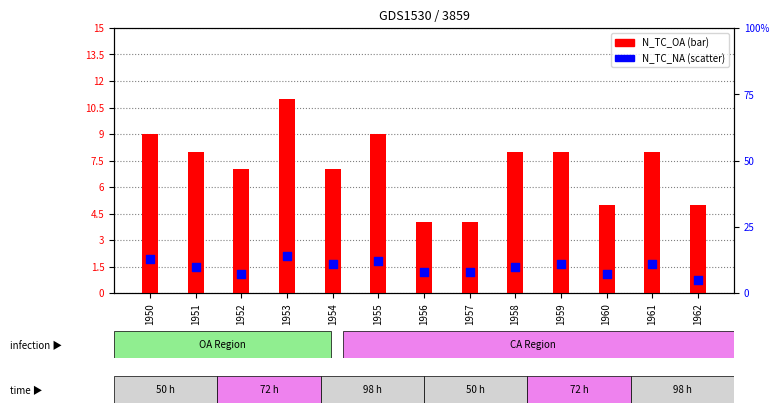

What is the total value across all series at 1950?

22